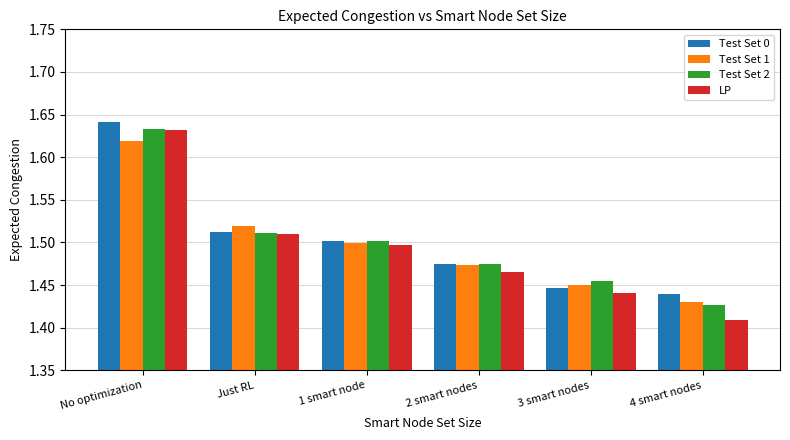

Rank the series at 4 smart nodes from highest to lowest value.

Test Set 0, Test Set 1, Test Set 2, LP